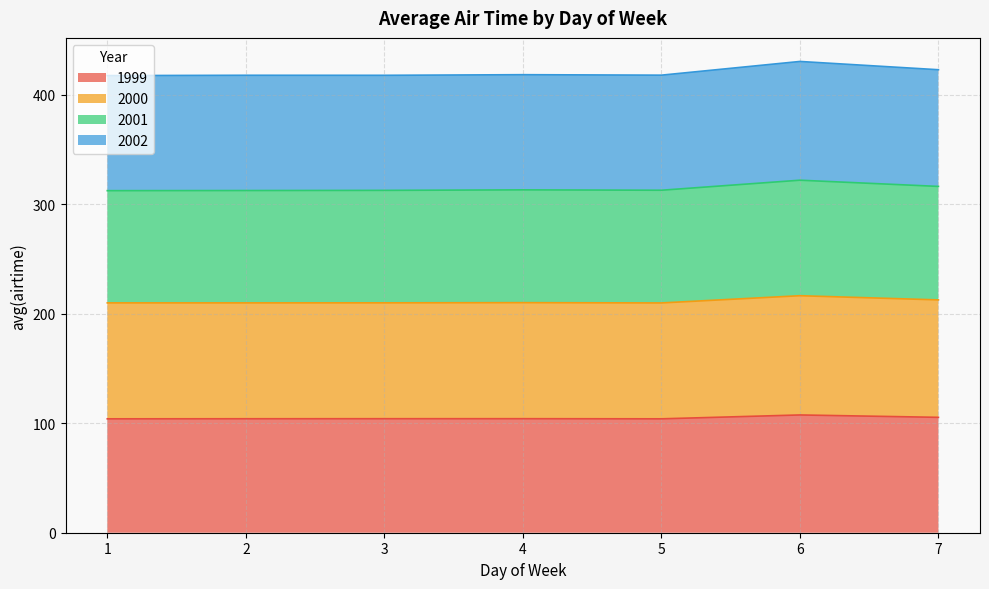

Reading left to right, transcribe all the data shown in this chart.

1999: 104.0	104.1	104.1	104.1	104.0	107.6	105.4
2000: 209.9	209.9	209.9	210.1	209.9	216.5	212.6
2001: 312.4	312.5	312.7	313.1	312.8	321.9	316.3
2002: 417.5	417.8	417.7	418.3	417.9	430.4	422.8